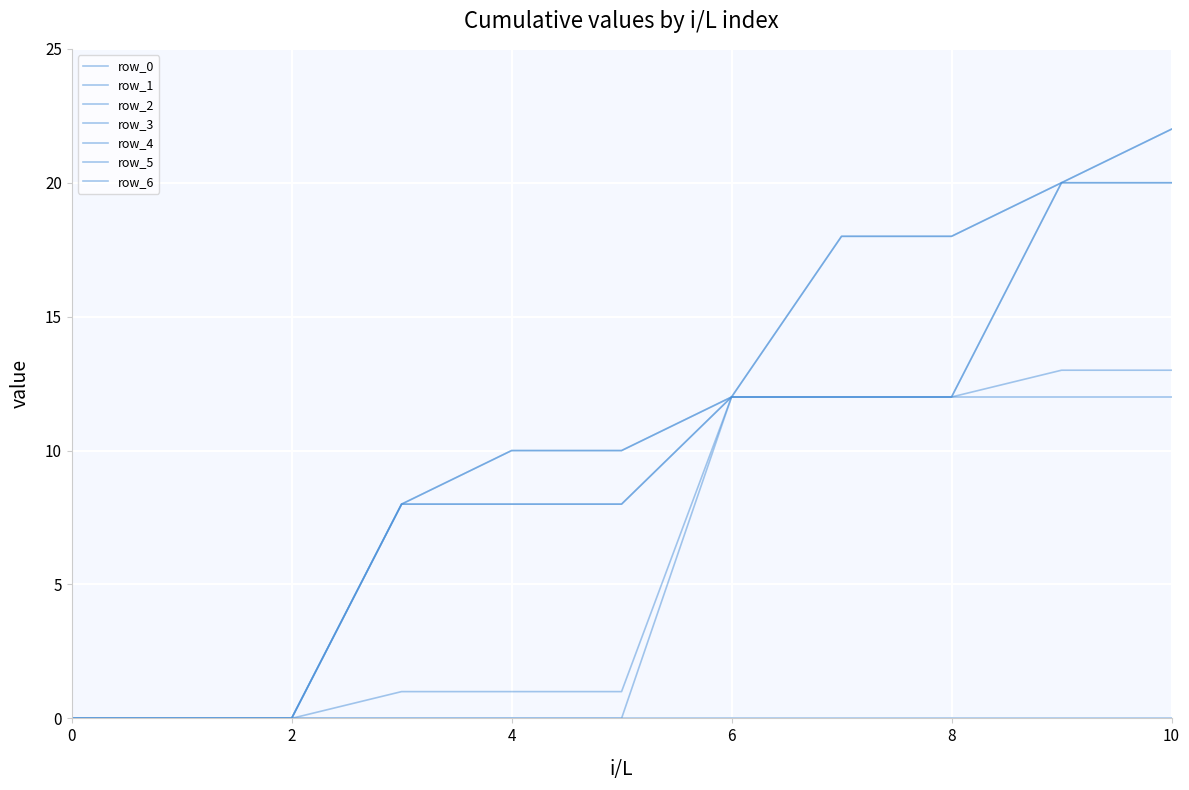

True or false: row_4 and row_2 intersect in this chart.

False